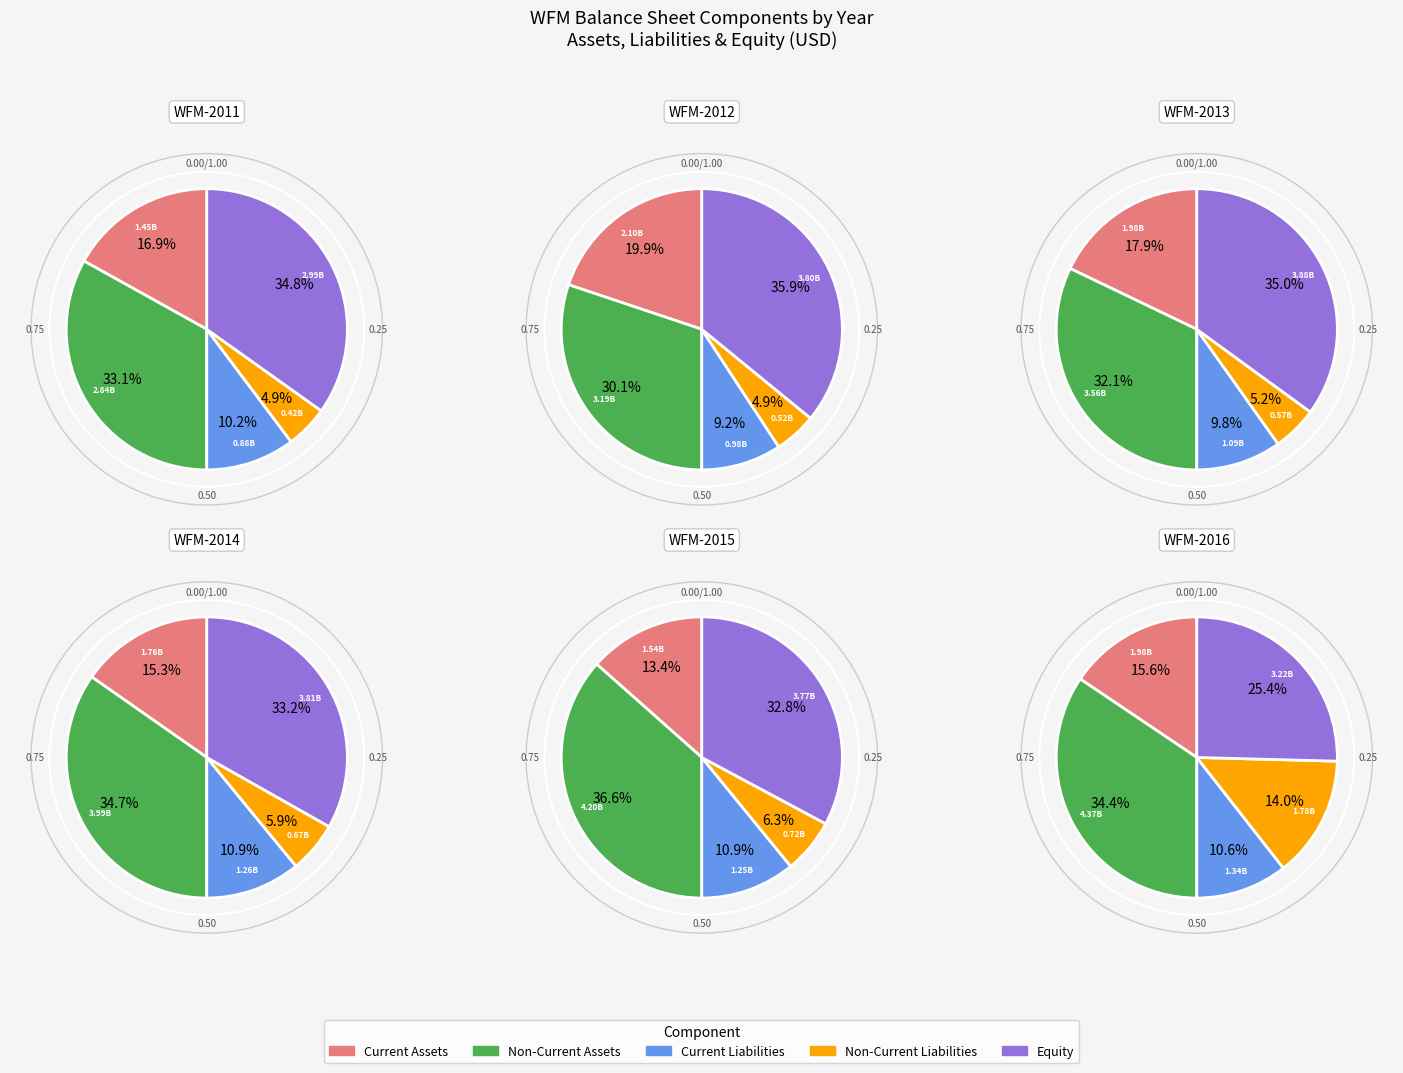

The 2011 slice represents 5% of the pie. True or false?

False